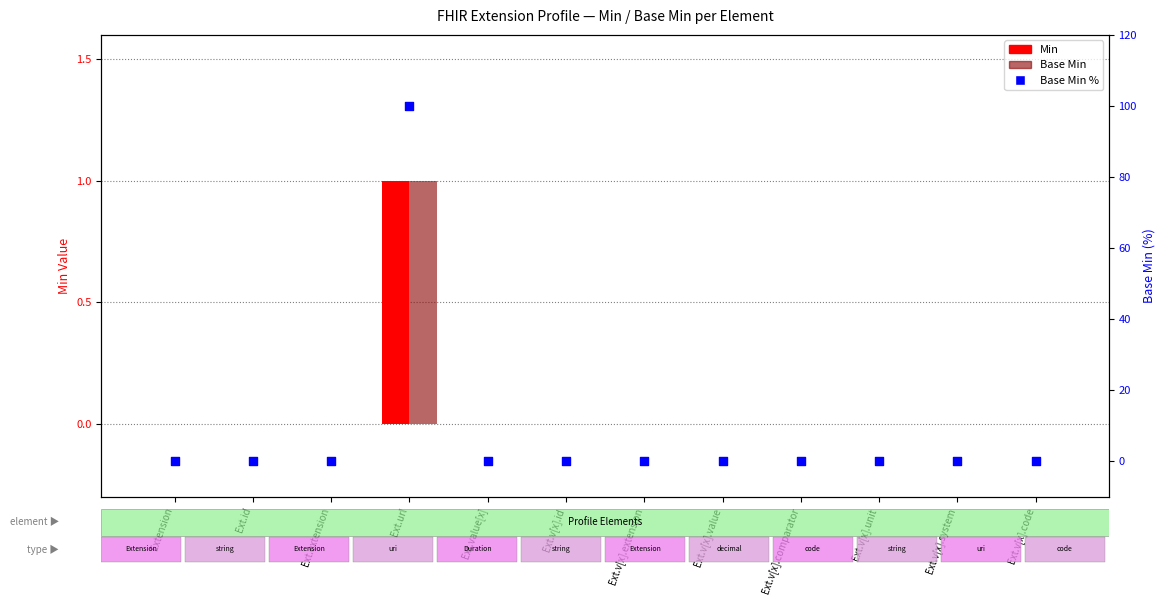

Which series has the widest spread of Y values?

Base Min %